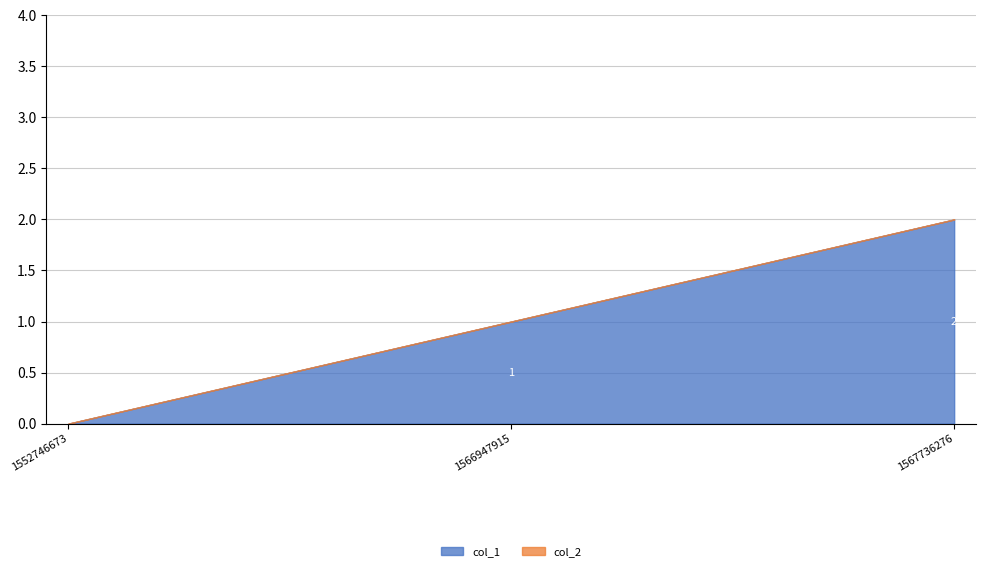

At how many categories does at least one series exceed 0?

2